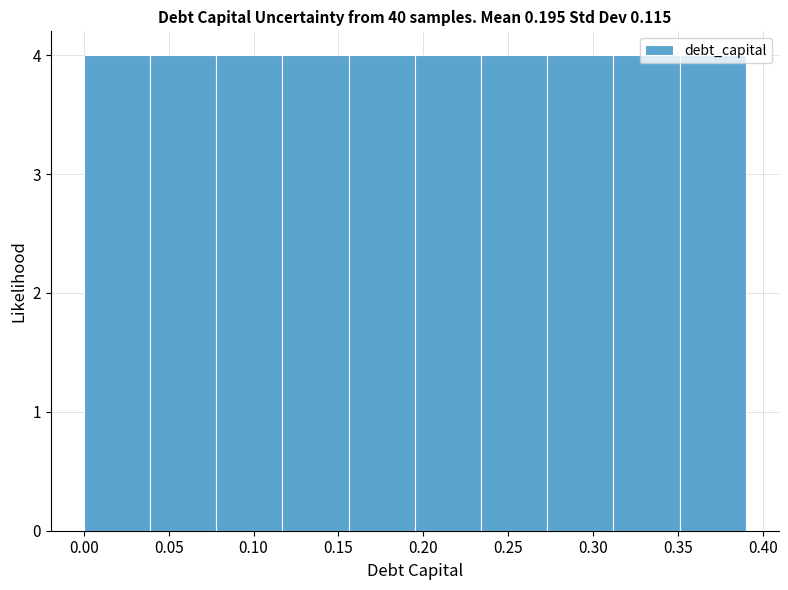

What is the height of the bar covering 0.117 to 0.156 on the x-axis? Neither the bar edges nor the heights are printed on the chart, so give them approximately, as read against the axes.

4